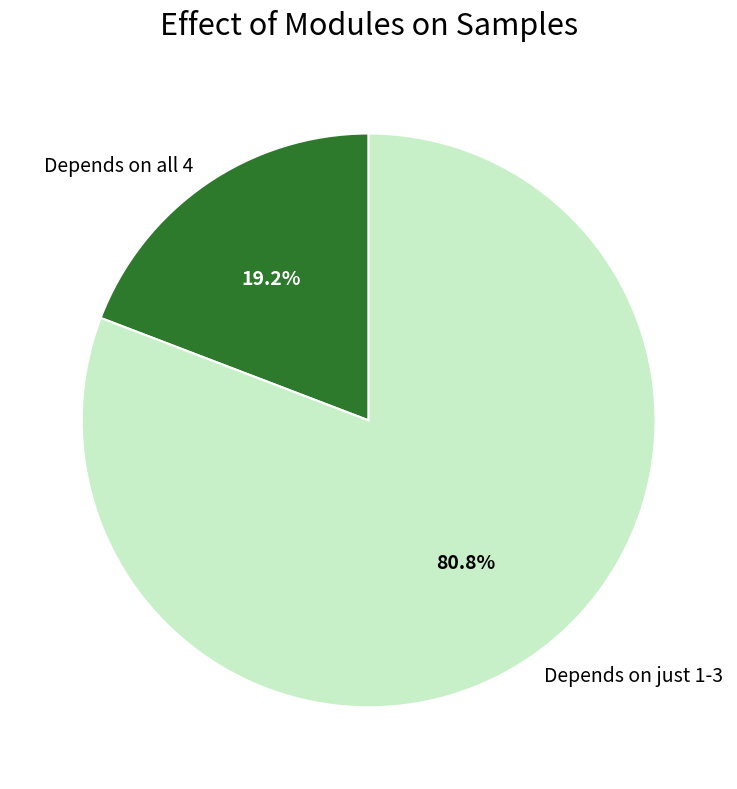

Which slice is the largest?

Depends on just 1-3